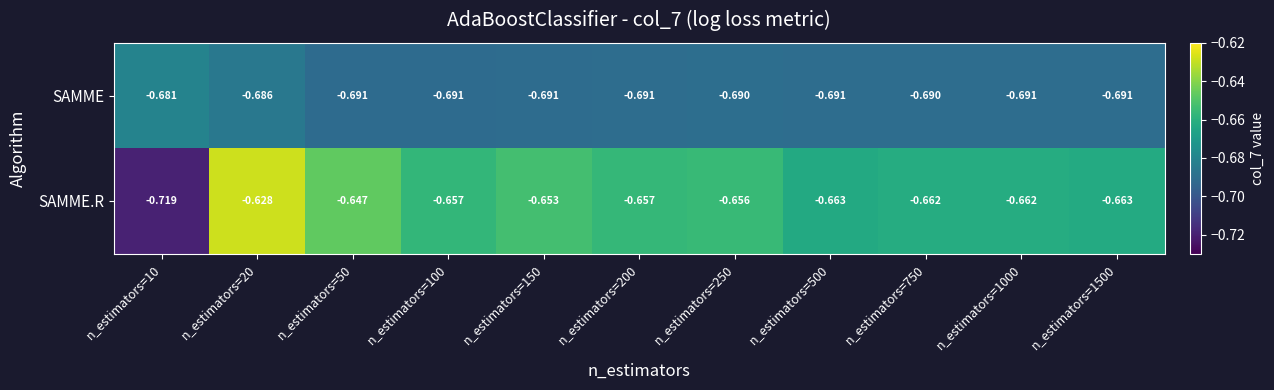

Which series changed the most between n_estimators=10 and n_estimators=500?

SAMME.R